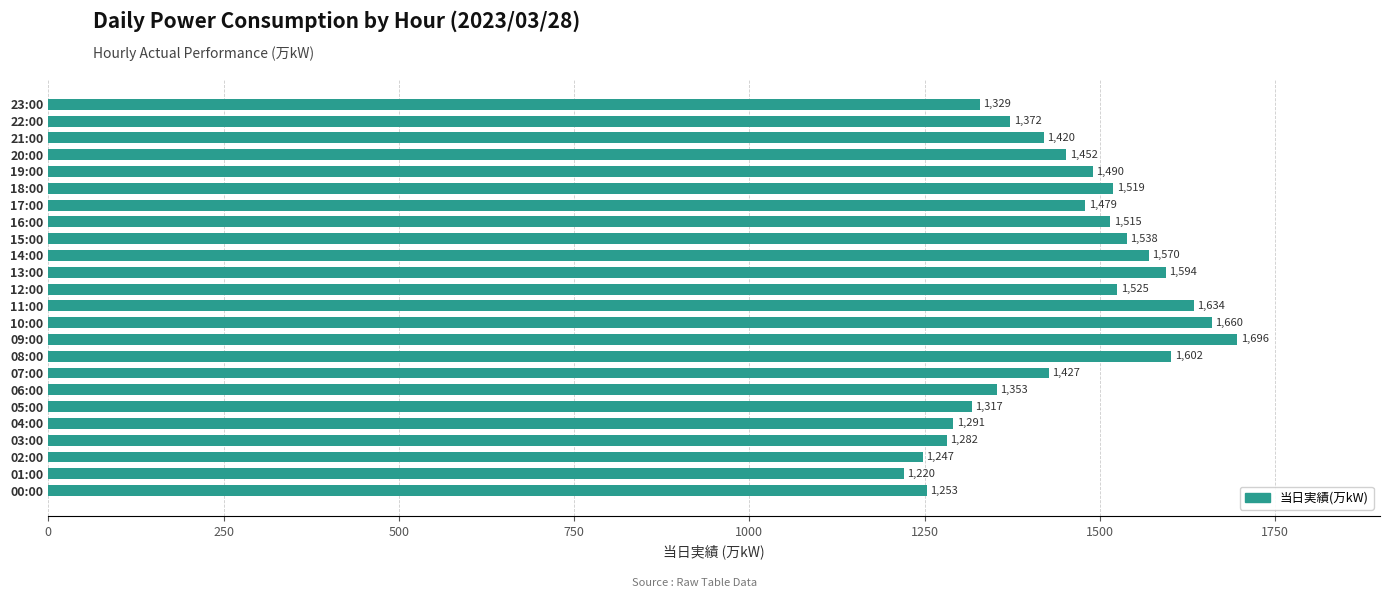

What is the difference between the maximum and minimum values?

476